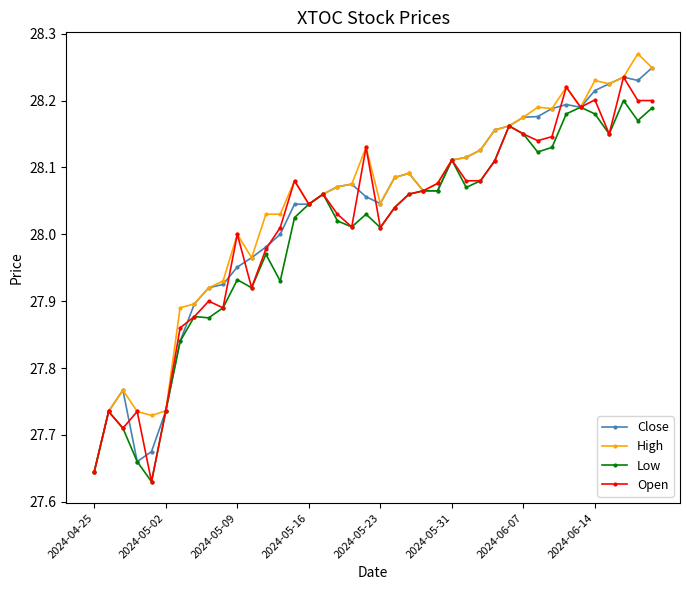

True or false: Open has more than 0 interior local peaks.

True